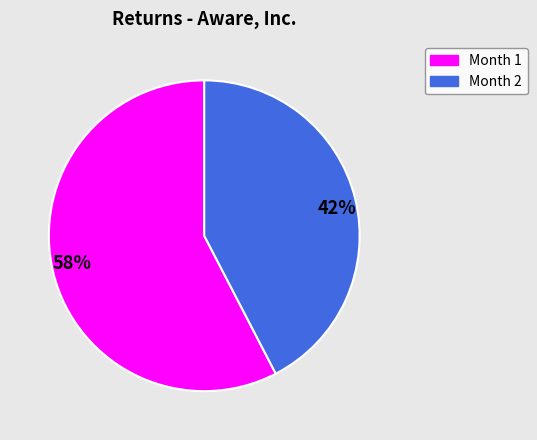

Count the number of slices in the pie.

2